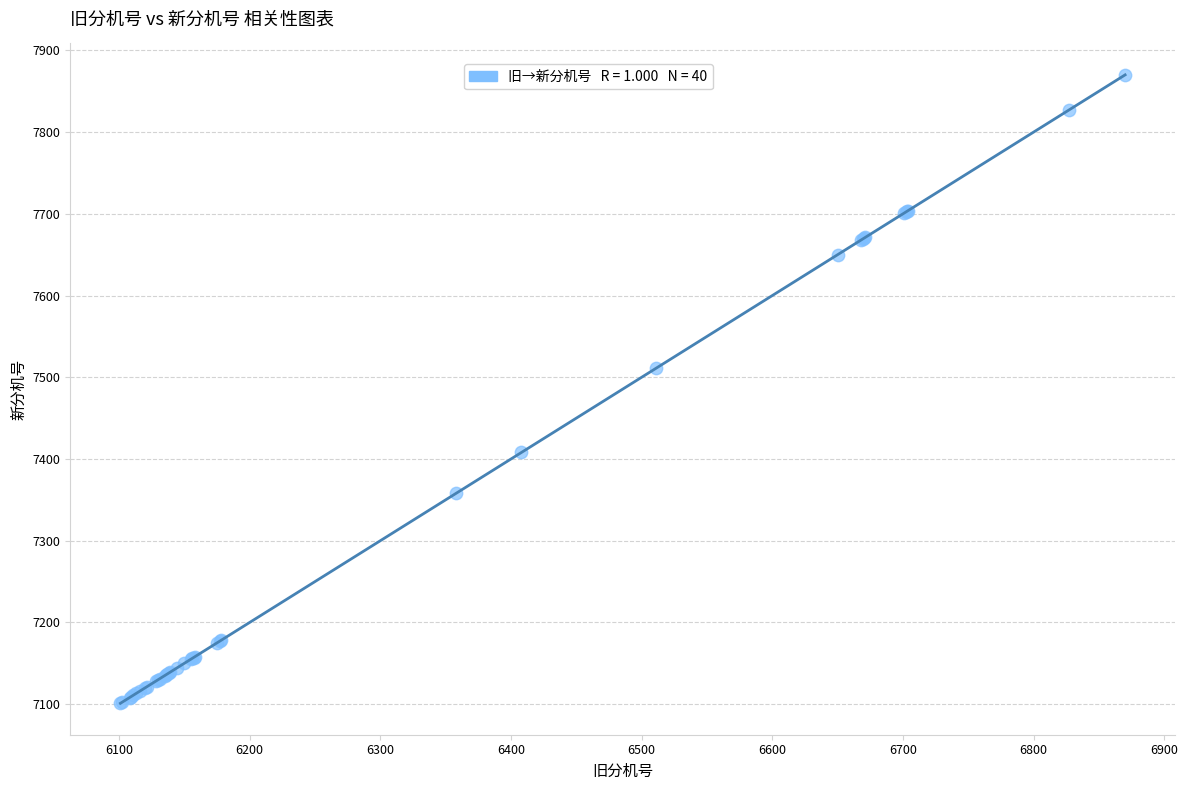

What Y value in the scatter plot is closest to 7485?

7511